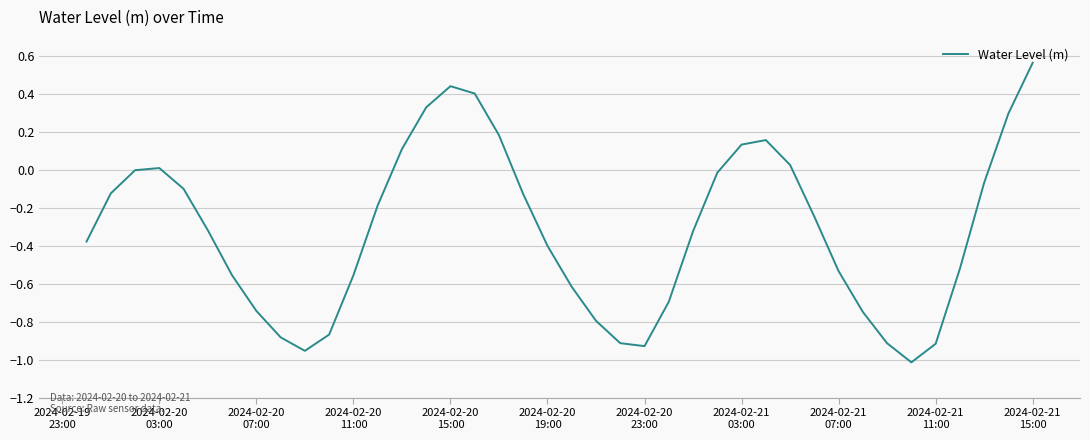

What is the difference between the maximum and minimum values?

1.6